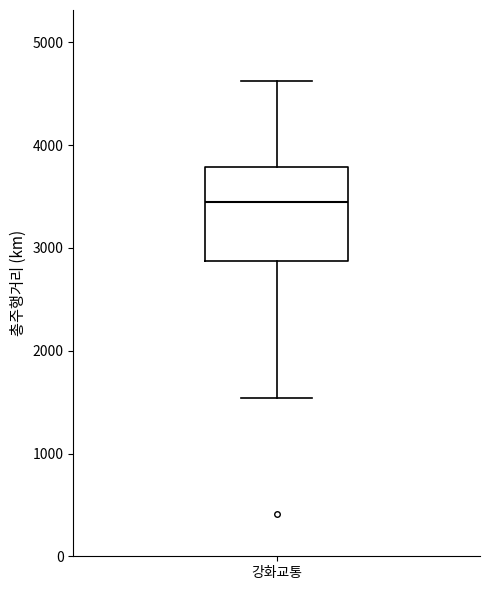

Read this box plot against the y-axis: the position of the median line, the range covered by the box, and the ends of both whiskers. The values are not printed on the chart, so give them approximately, as read against the axis.

median 3400, box 2900 to 3800, whiskers 1500 to 4600